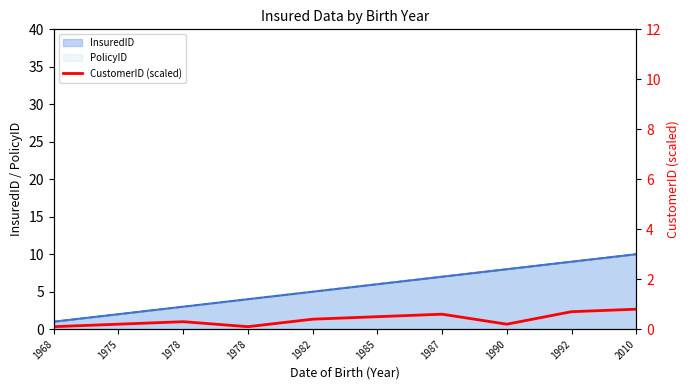

At which category is the sum across all series the highest?

2010